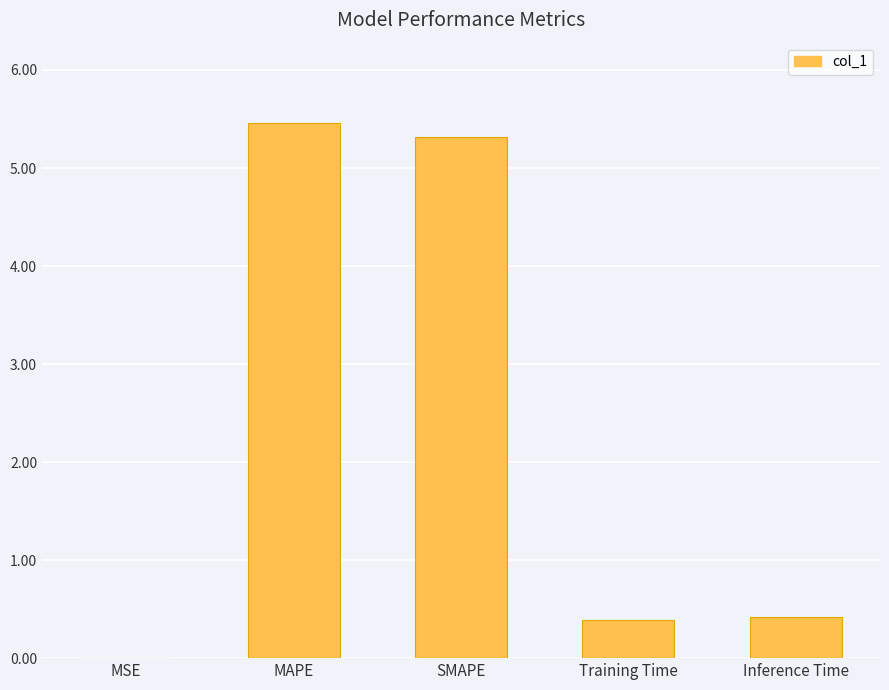

What is the greatest value displayed?

5.5